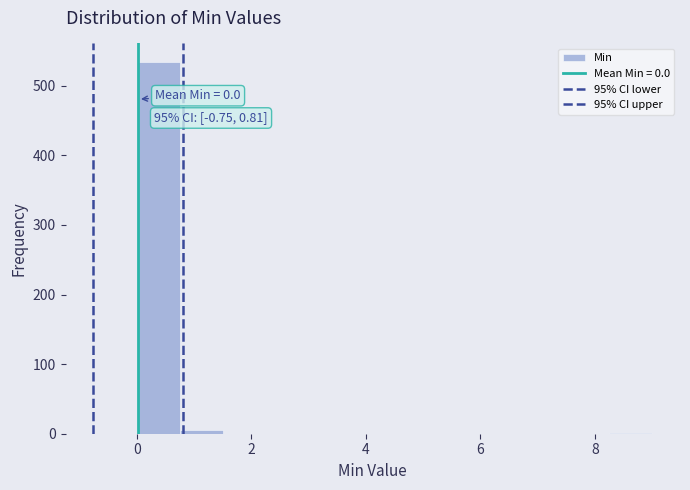

Around what value on the x-axis is the tallest bar? Give the approximate position of its centre, as read against the axis.

0.4